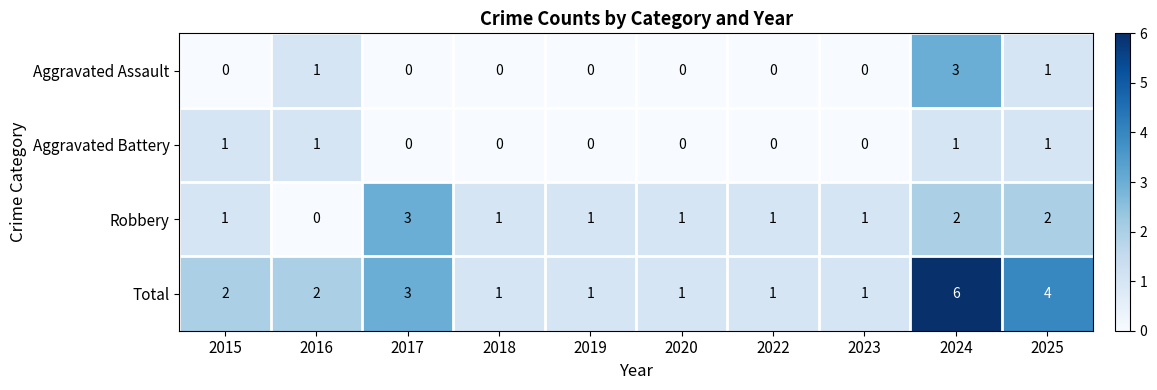

What is the spread (max minus min) of values at 2025?

3